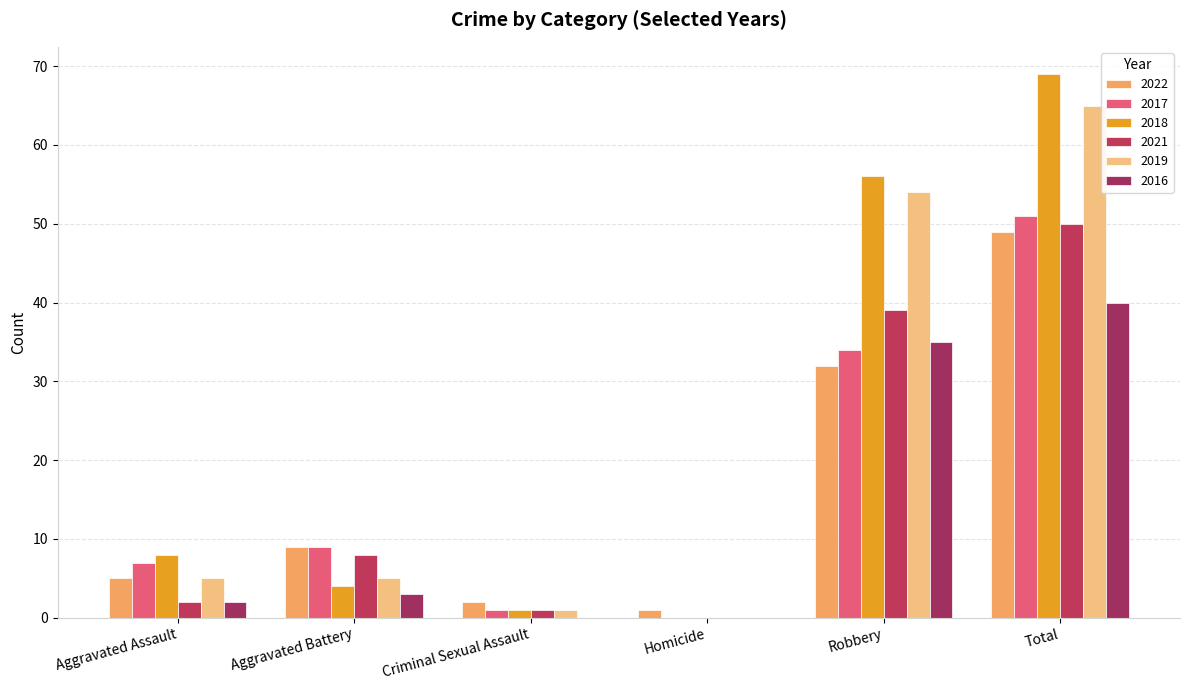

What is the highest value of the 2022 series?

49